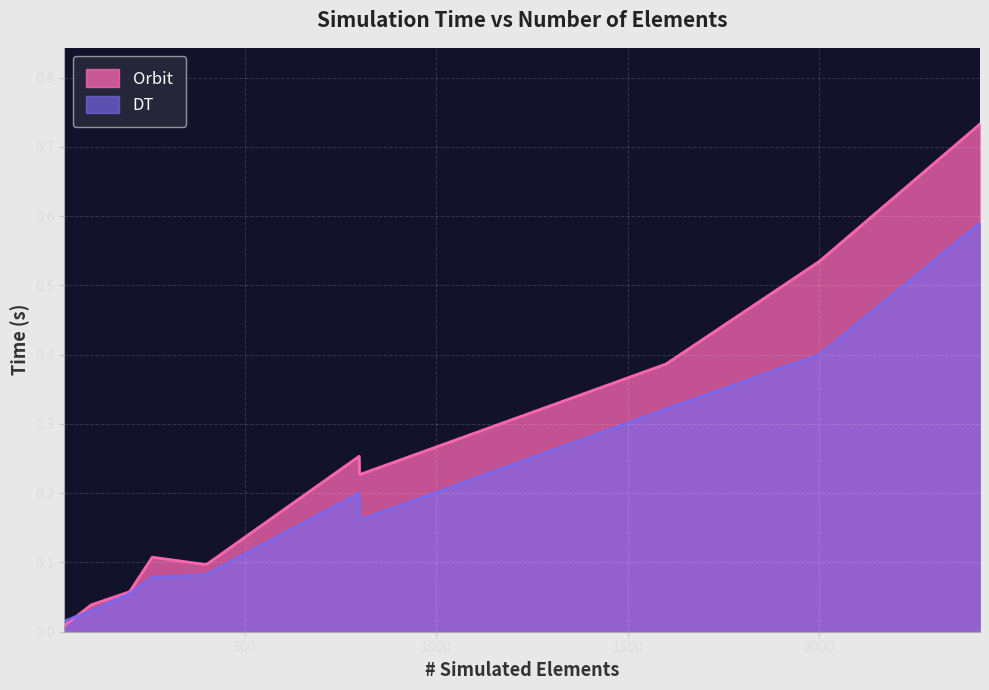

Count the number of categories in the chart.

10